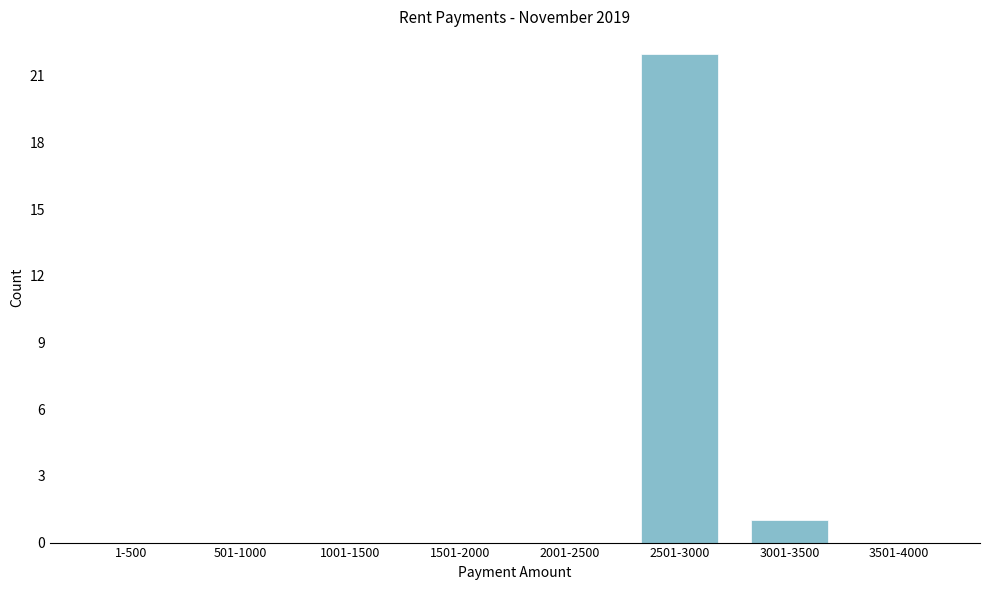

Reading left to right, extract all data points from this chart.

1-500=0	501-1000=0	1001-1500=0	1501-2000=0	2001-2500=0	2501-3000=22	3001-3500=1	3501-4000=0